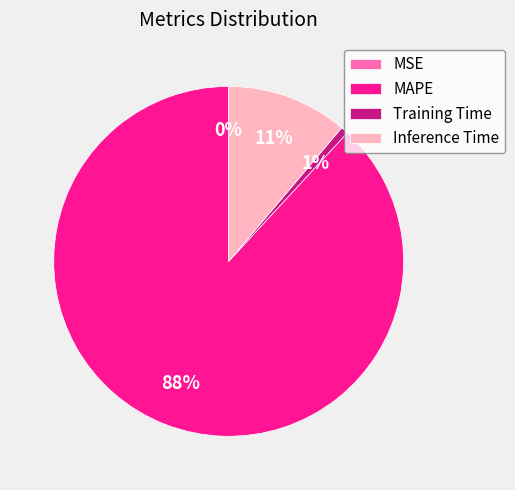

To the nearest percent, what is the difference between the Inference Time and Training Time slice percentages?

10%